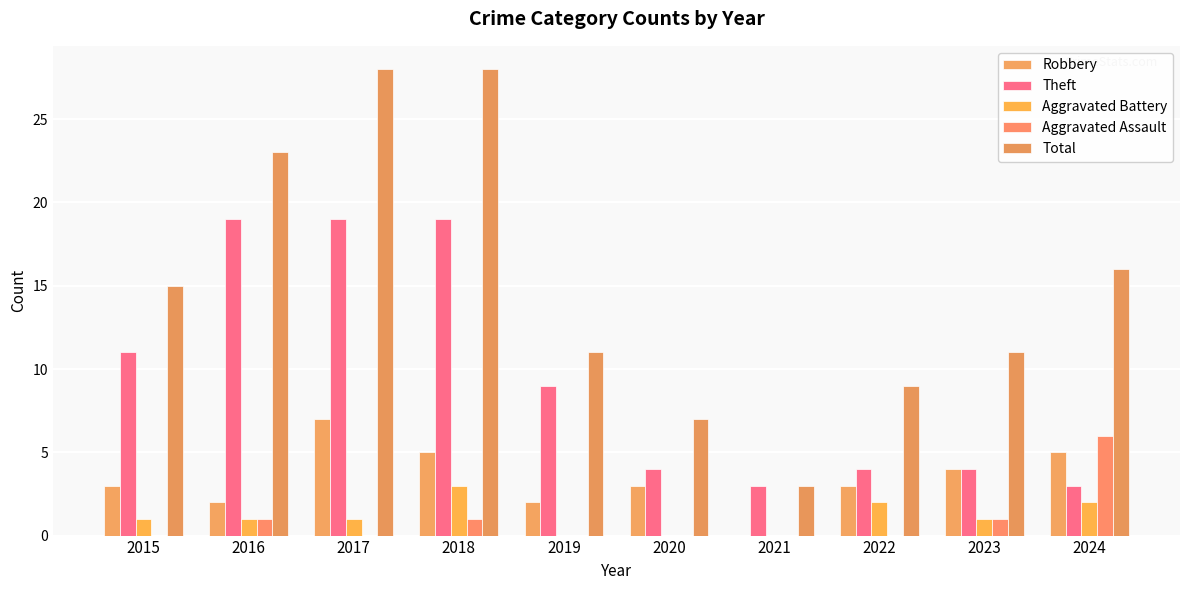

What is the minimum value for Theft?

3